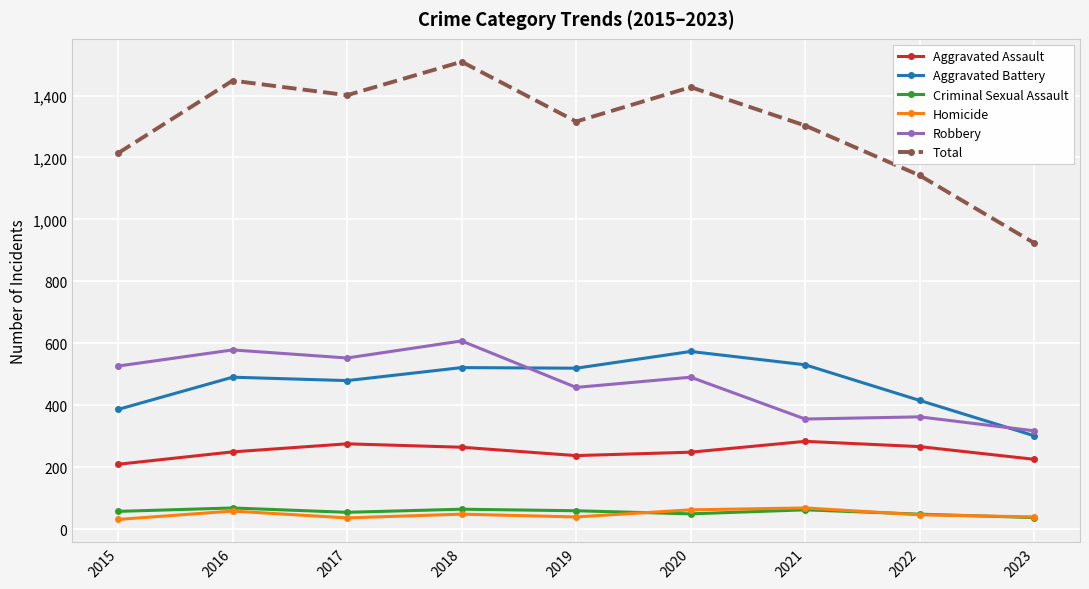

What is the difference between the second highest and second lowest values in the Total series?

306